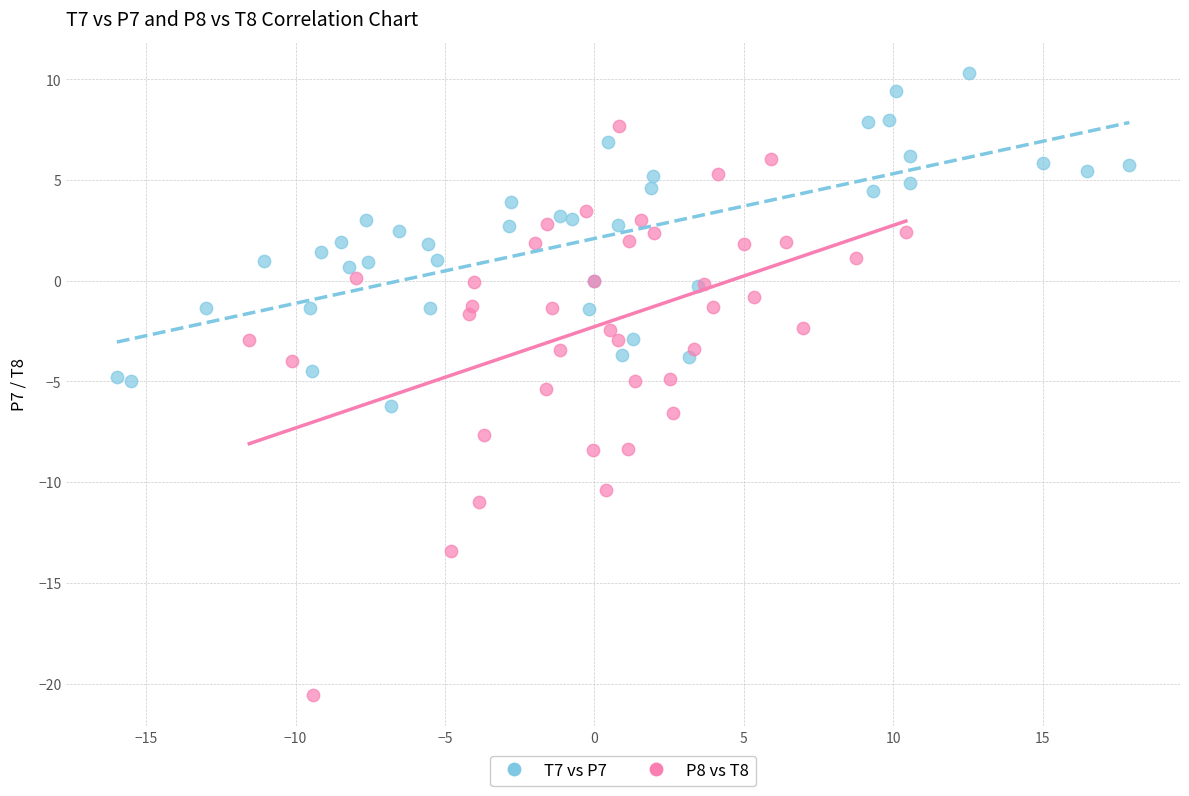

Which series has the largest Y range (max minus min)?

P8 vs T8